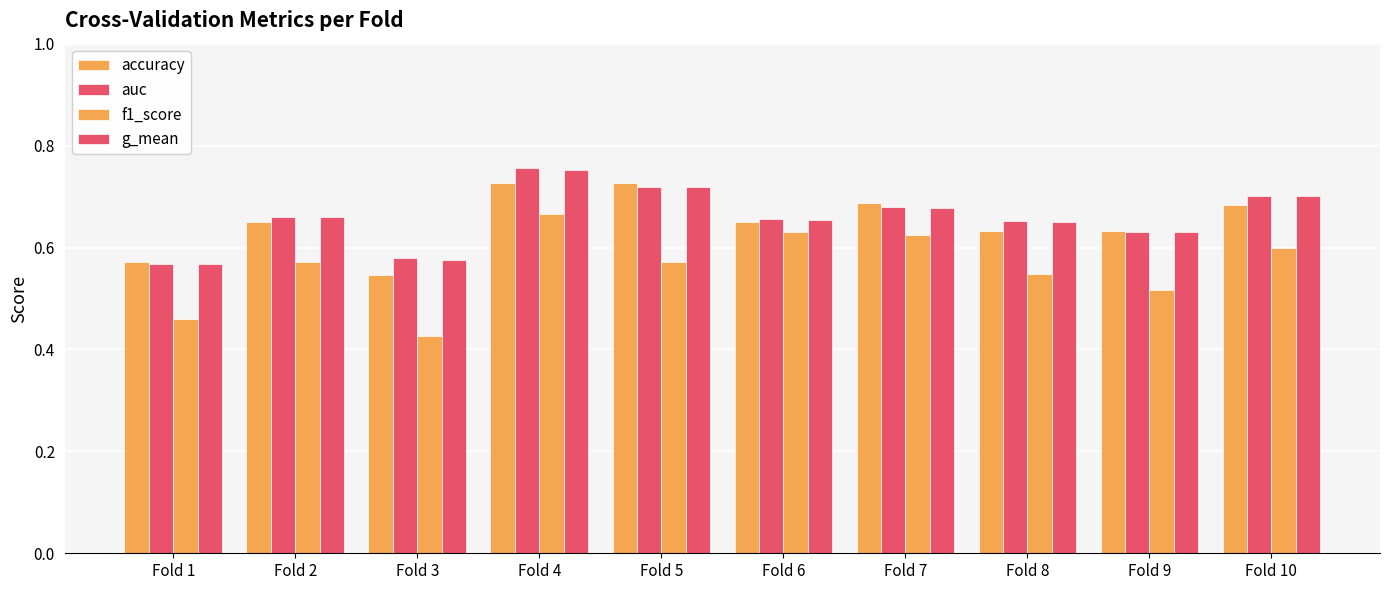

How many series are shown in this chart?

4